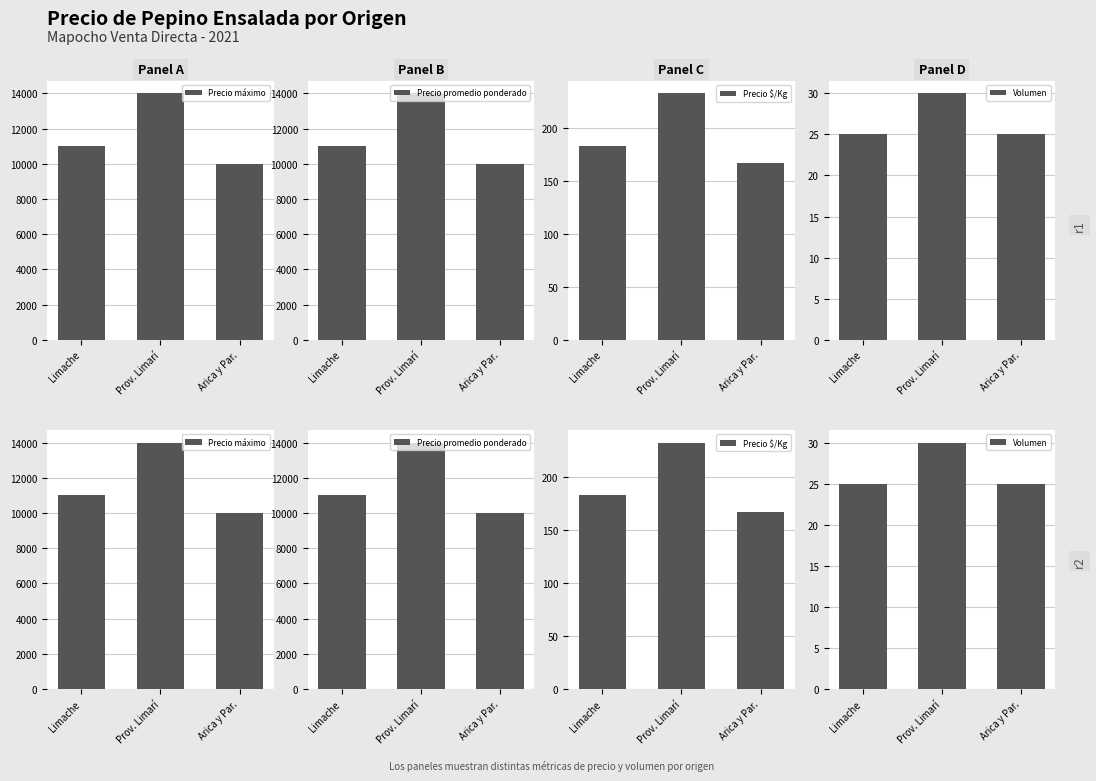

At how many categories does at least one series exceed 3248?

3